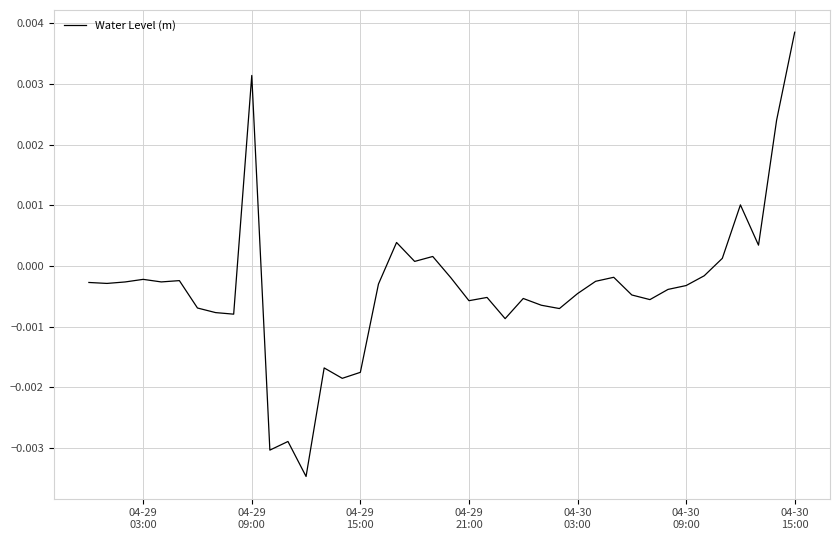

Does the chart have visible grid lines?

Yes